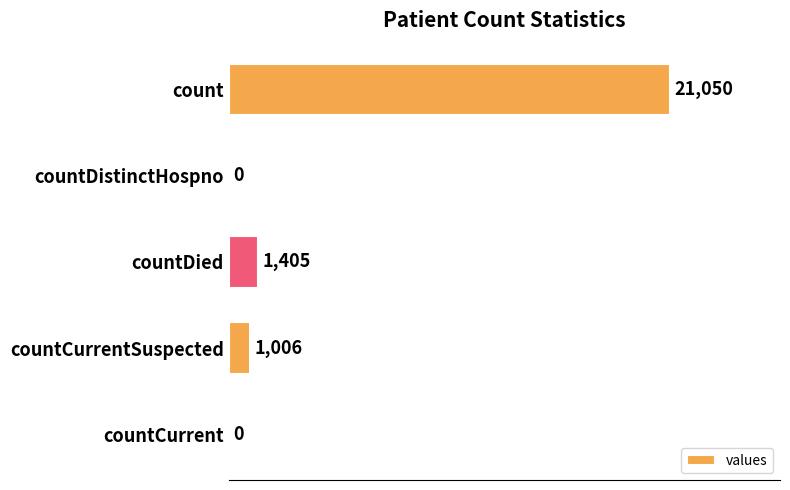

What is the greatest value displayed?

21050